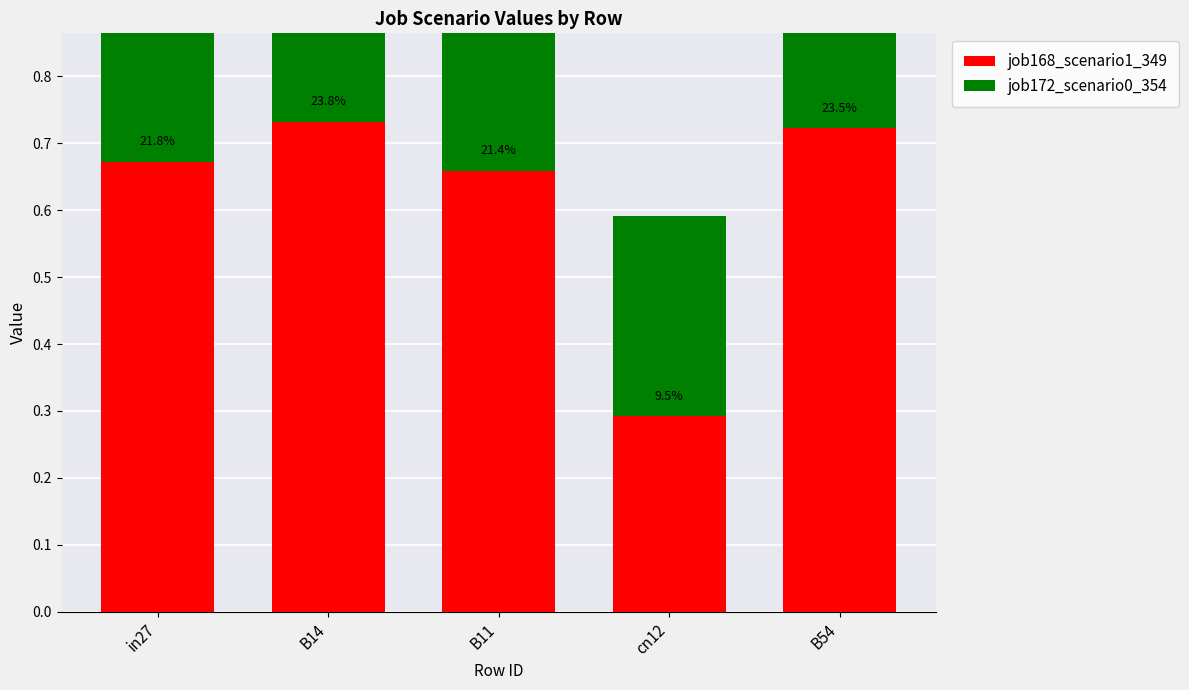

How many series are shown in this chart?

2